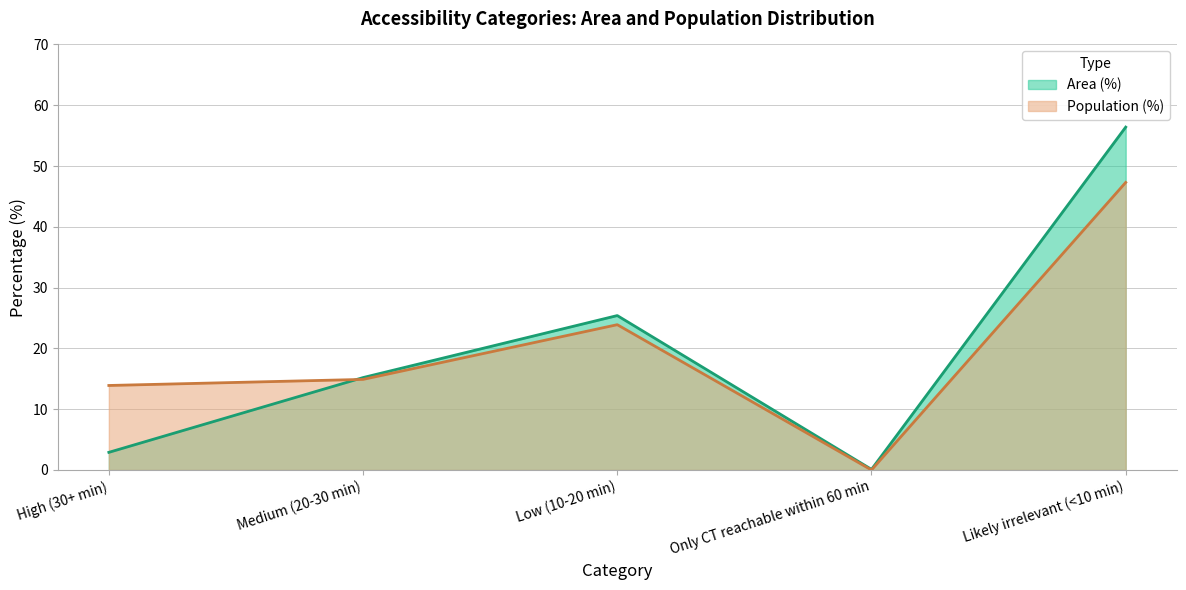

Which series has the largest range (max minus min)?

Area (%)